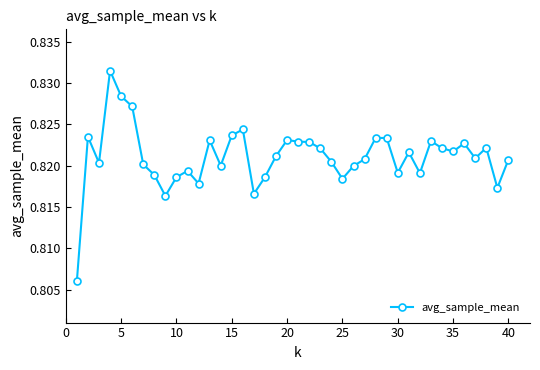

True or false: the data has more than 1 interior local peaks.

True